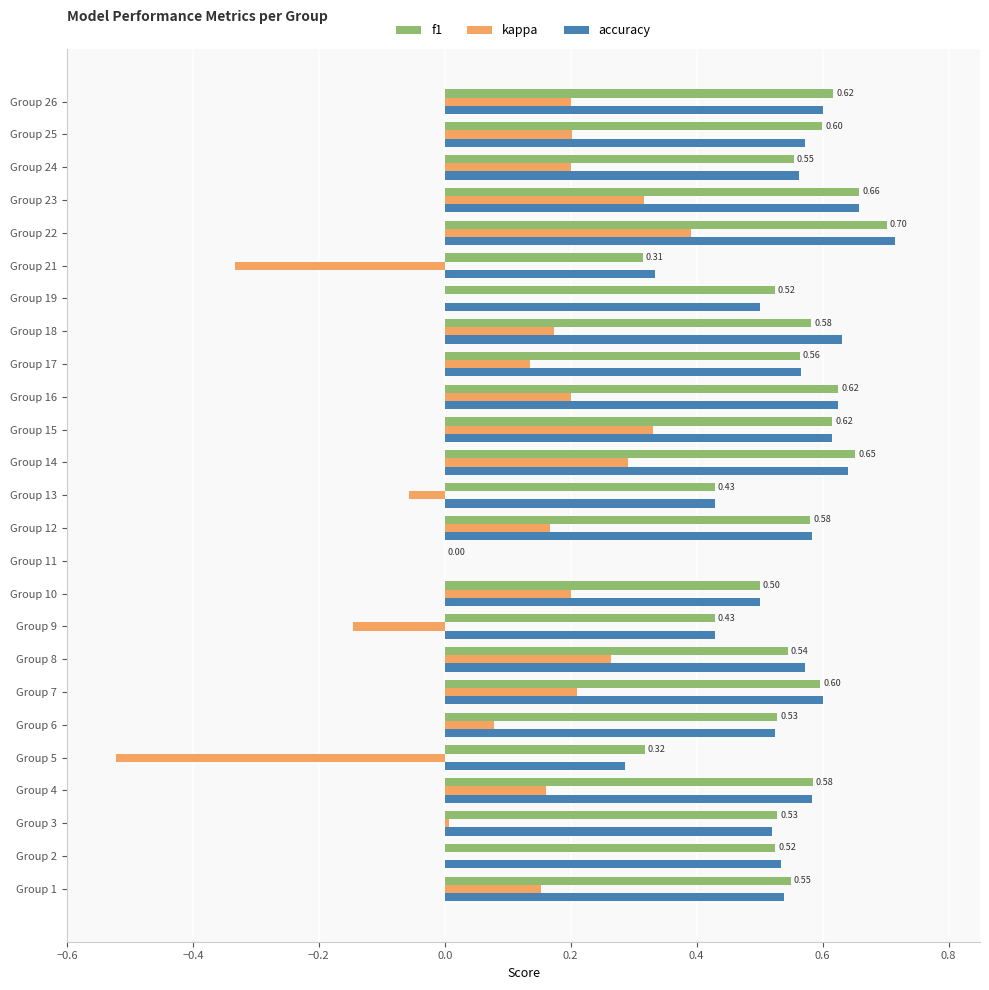

What are all the series names shown in the legend?

f1, kappa, accuracy